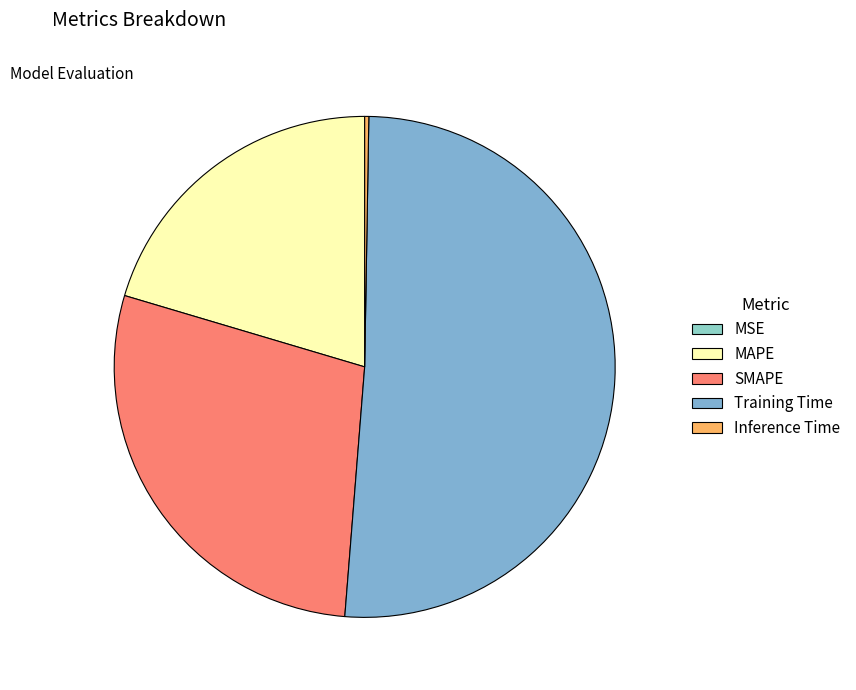

Is there any slice that represents more than half of the pie?

Yes